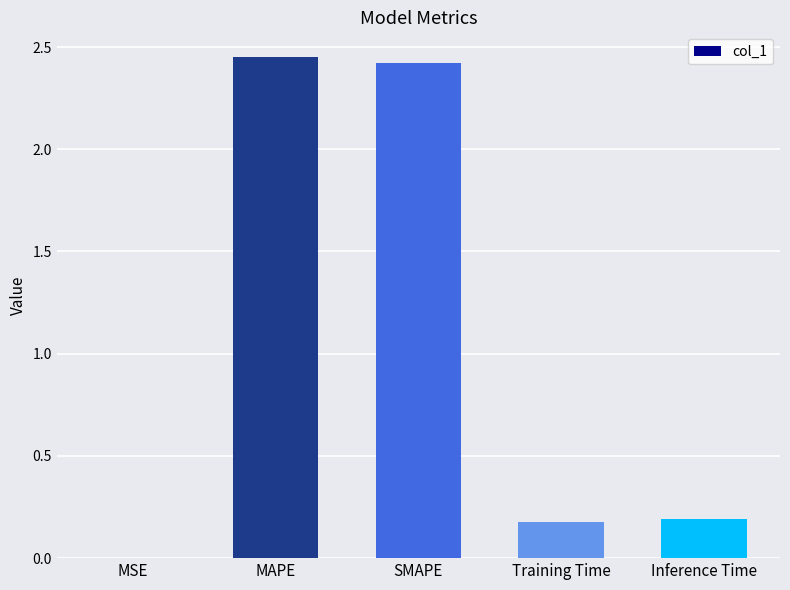

What is the ratio of the value at MAPE to the value at SMAPE?

1.0